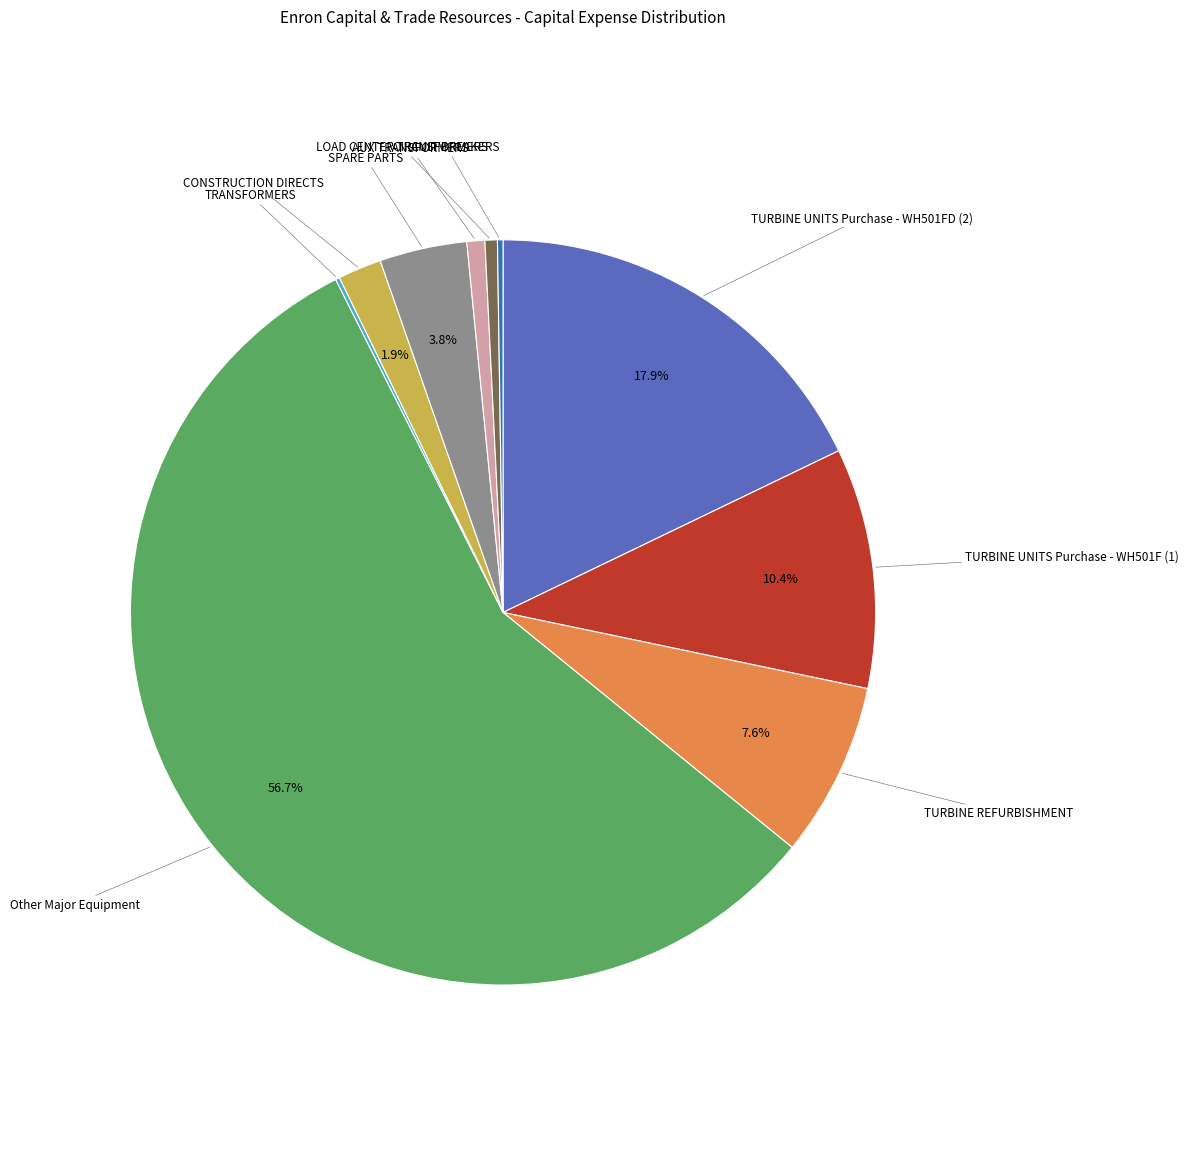

Does any single category account for the majority?

Yes